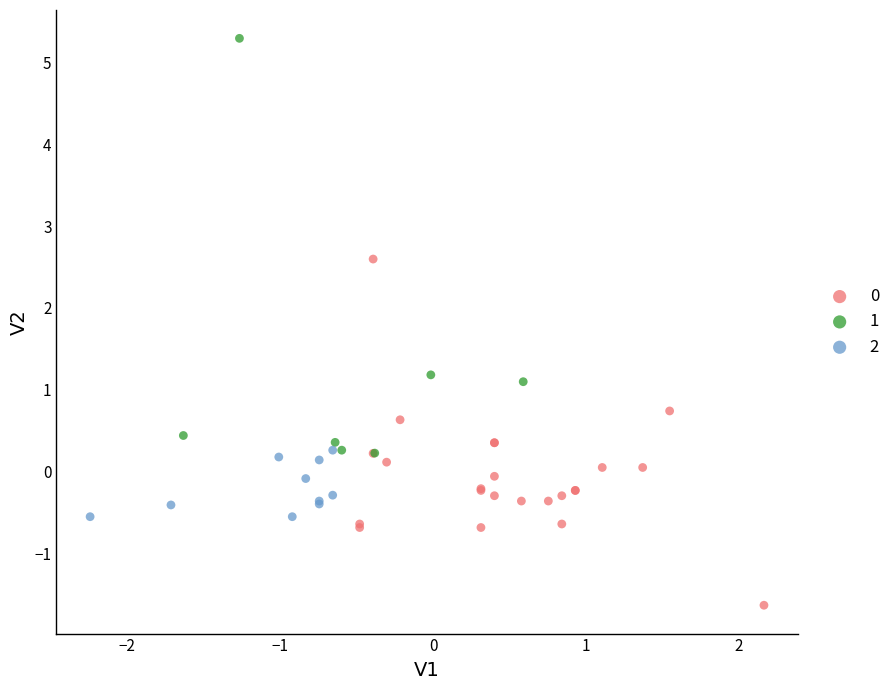

Which series contains the highest Y value?

1